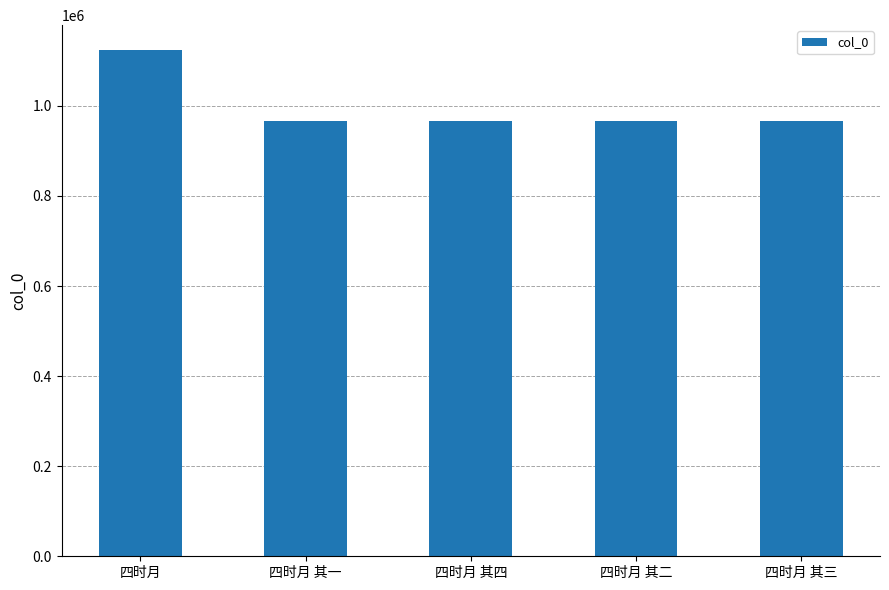

The value at 四时月 其三 is 965286. True or false?

True